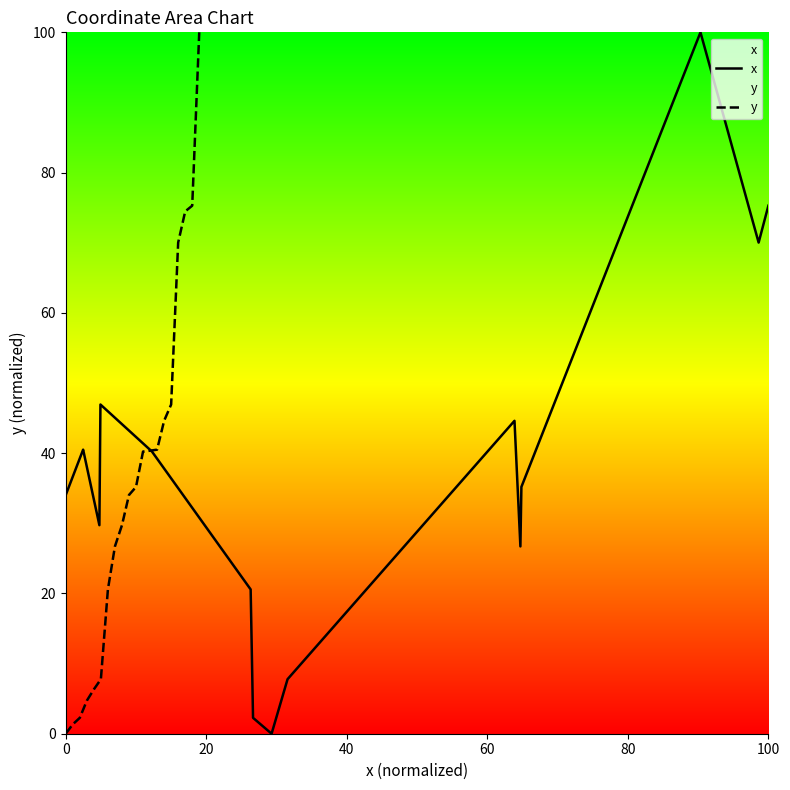

How many values in x are above zero?

19